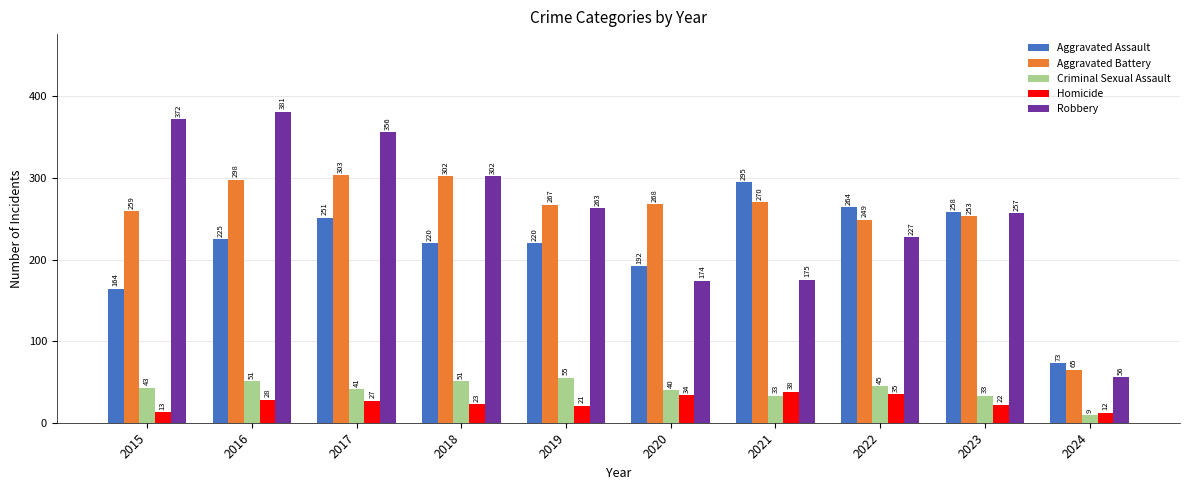

Which series has the largest total across all categories?

Robbery